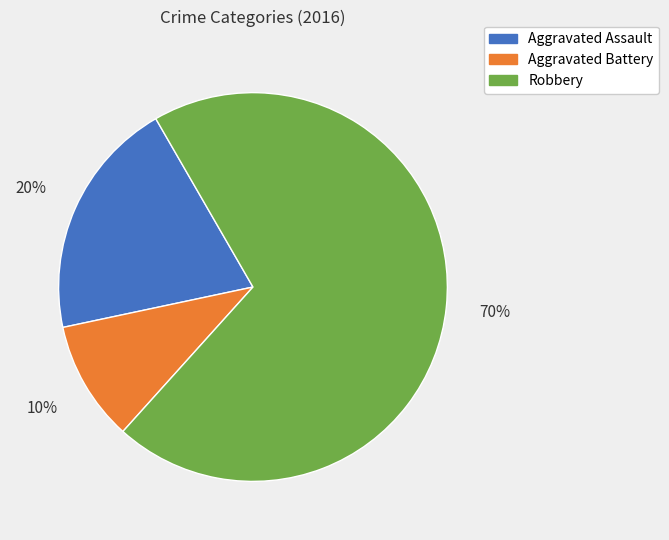

What is the smallest slice in the pie chart?

Aggravated Battery